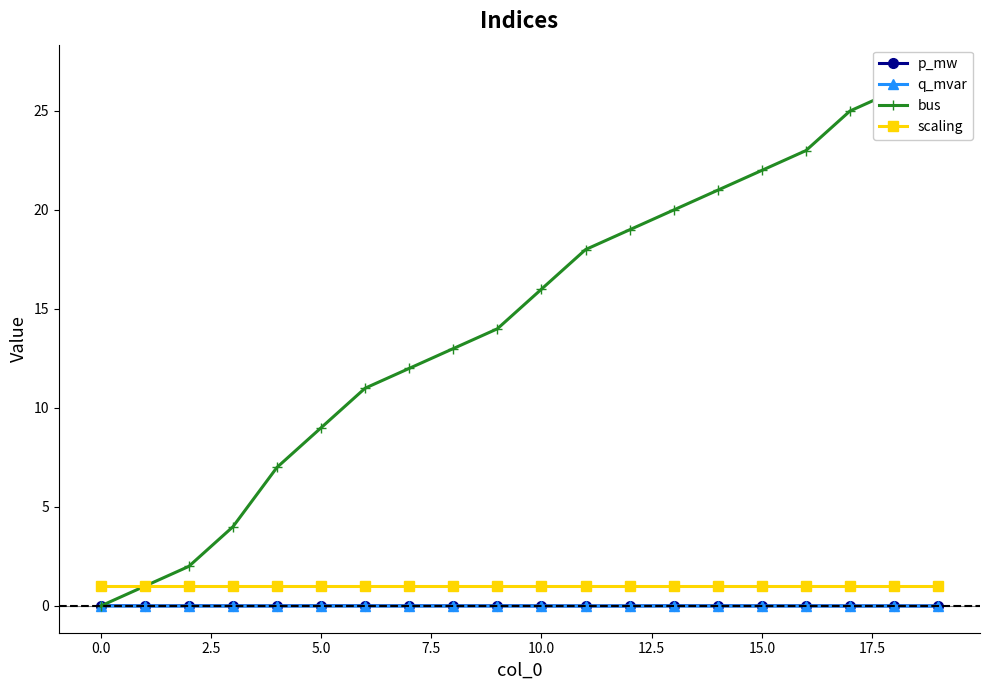

What is the minimum value for scaling?

1.0